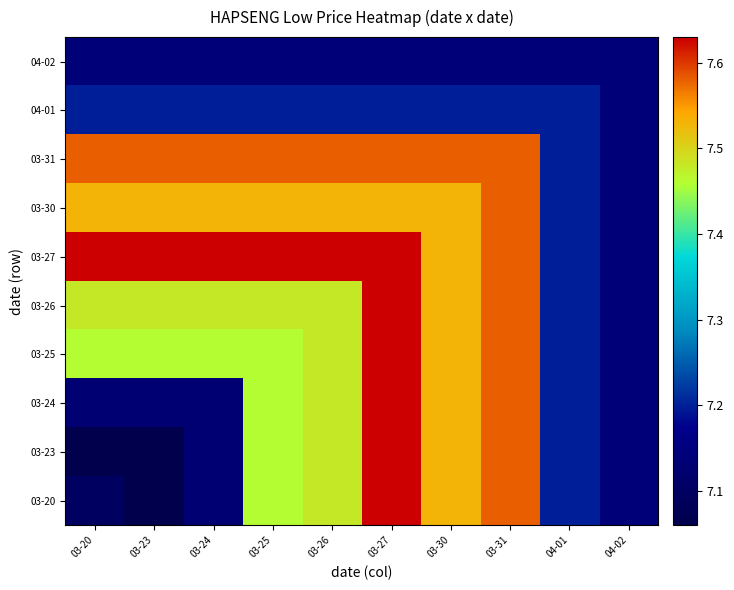

At which category is the sum across all series the highest?

03-27